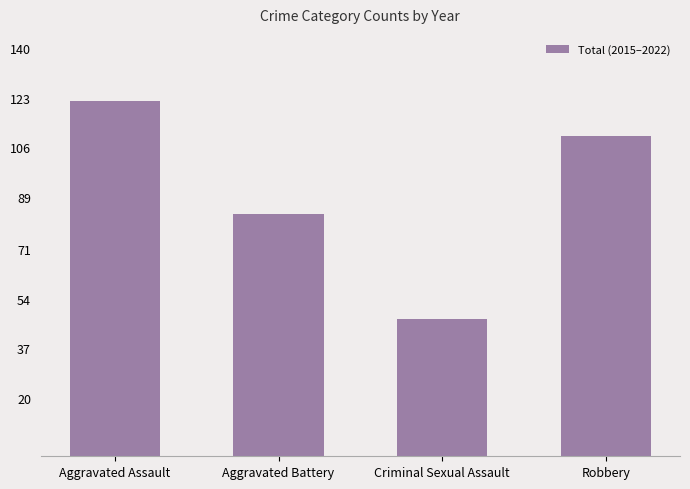

Where does the data first go above 110?

Aggravated Assault